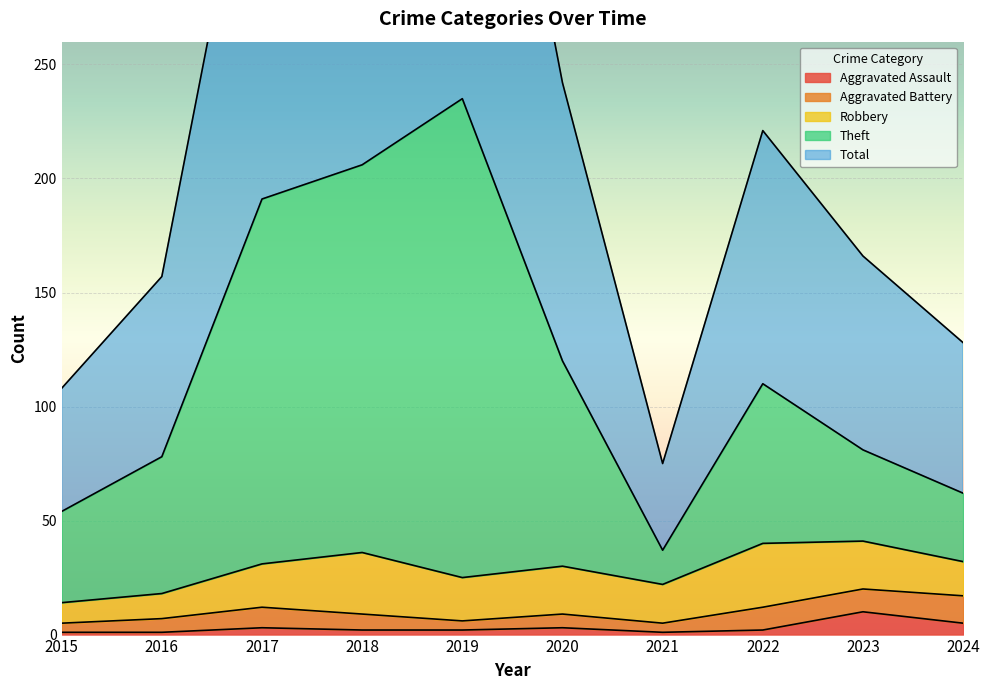

True or false: Aggravated Assault and Total intersect in this chart.

False